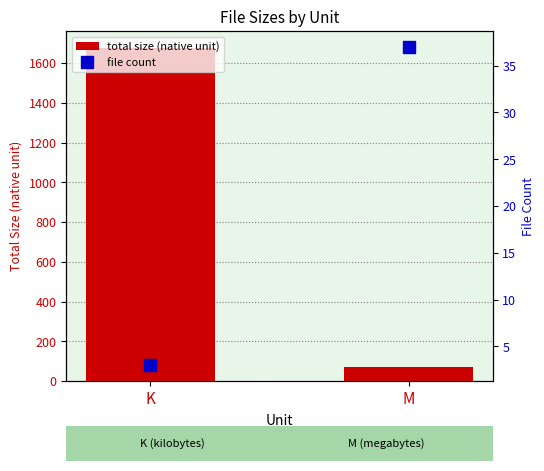

What are all the series names shown in the legend?

total size (native unit), file count